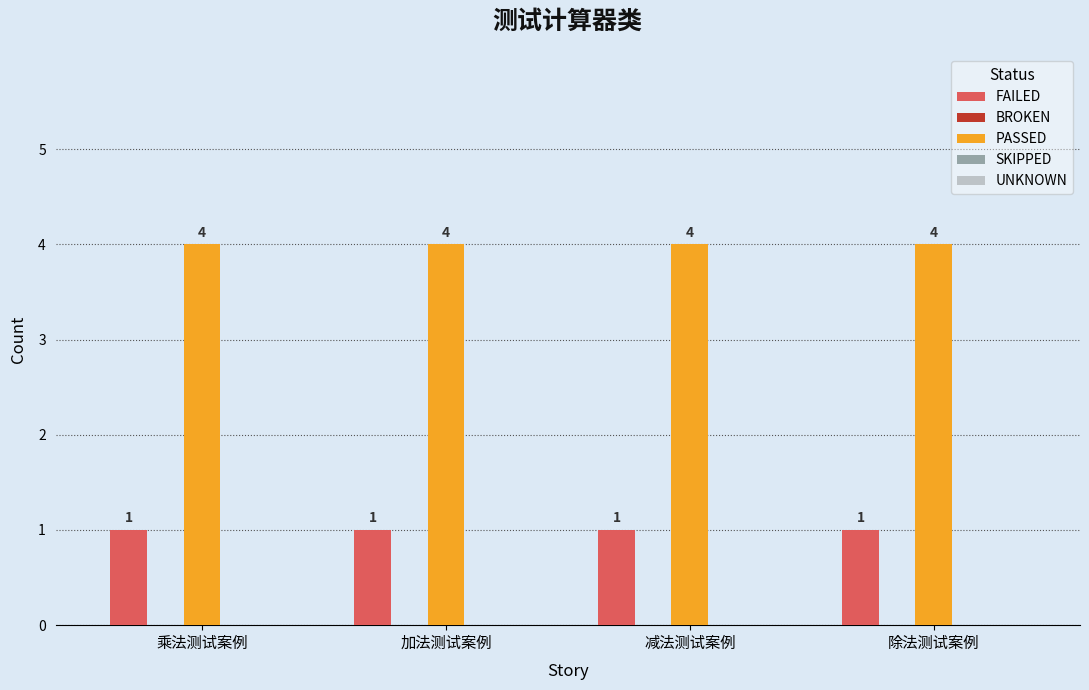

How many bars are there in total?

8